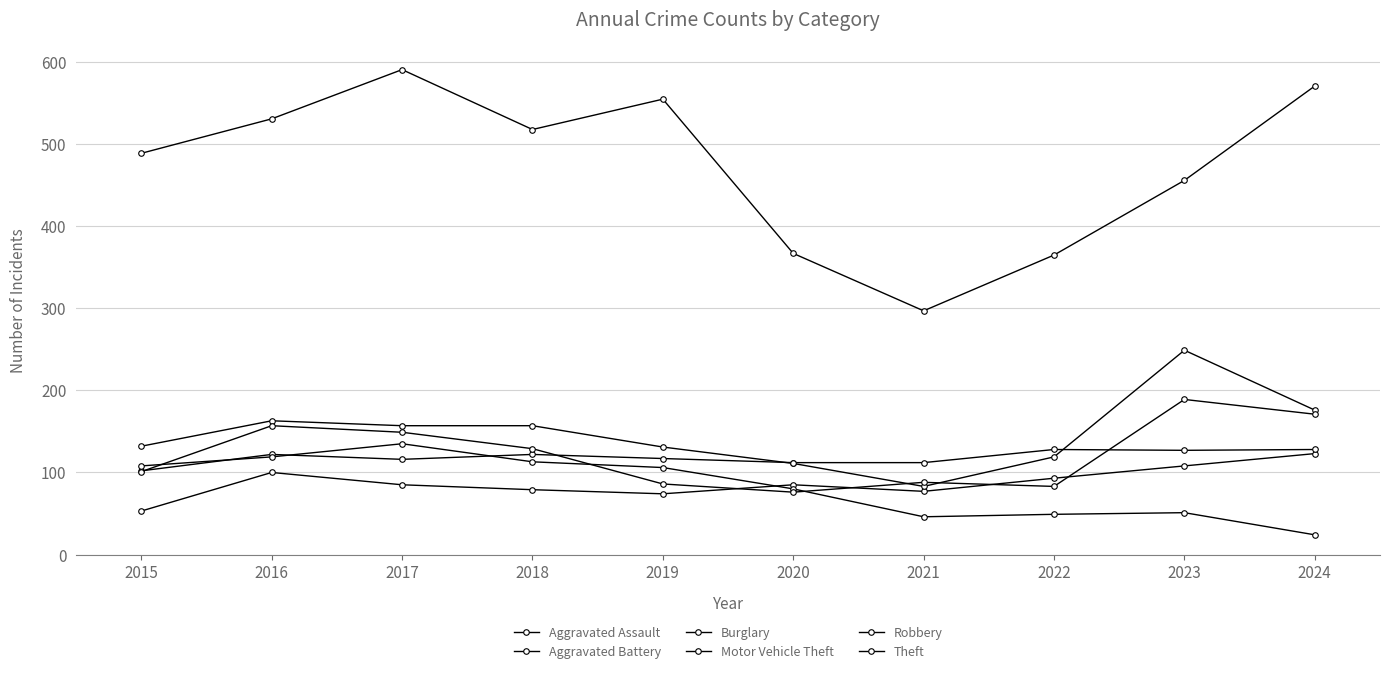

How many lines are shown in the chart?

6